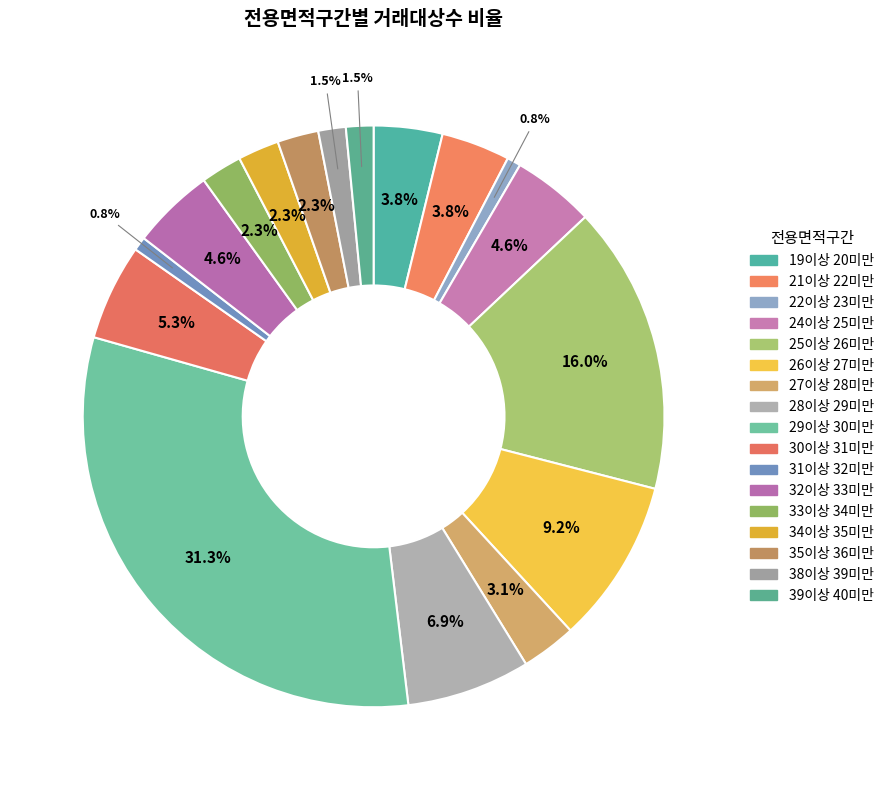

To the nearest percent, what portion does 32이상 33미만 represent?

5%